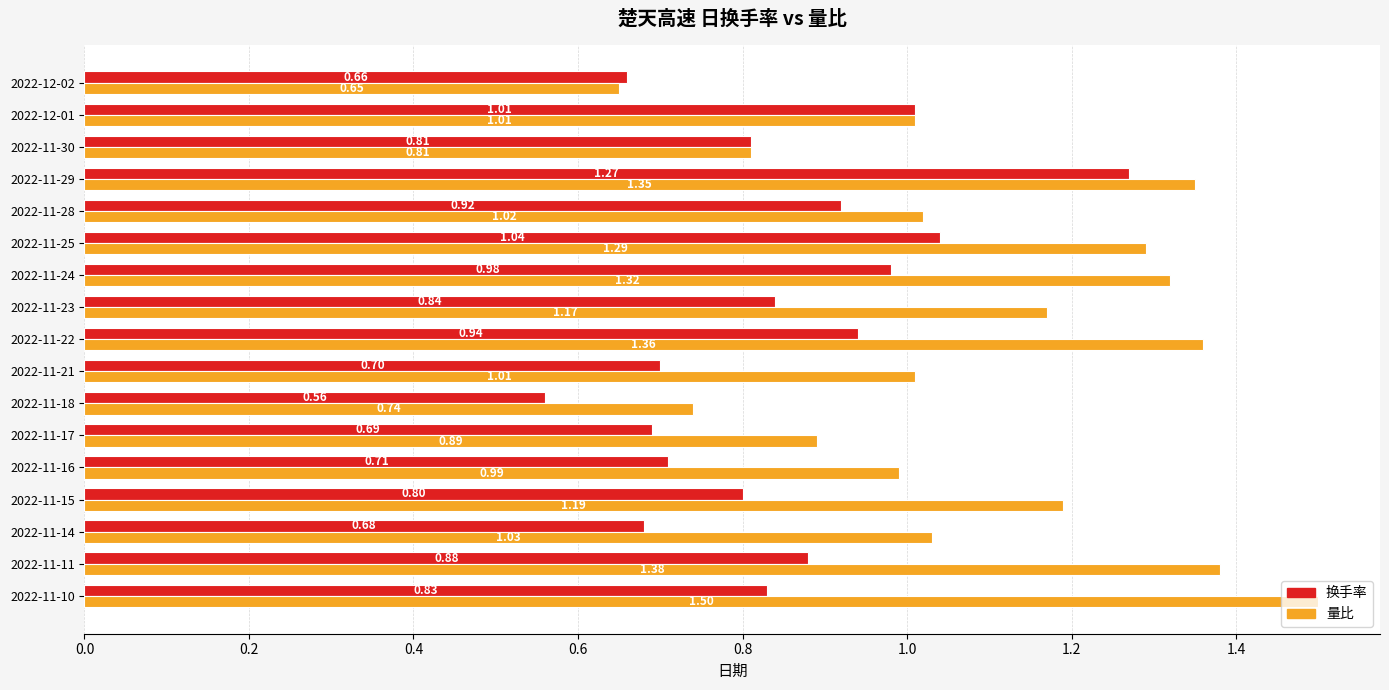

Which series has the largest total across all categories?

量比